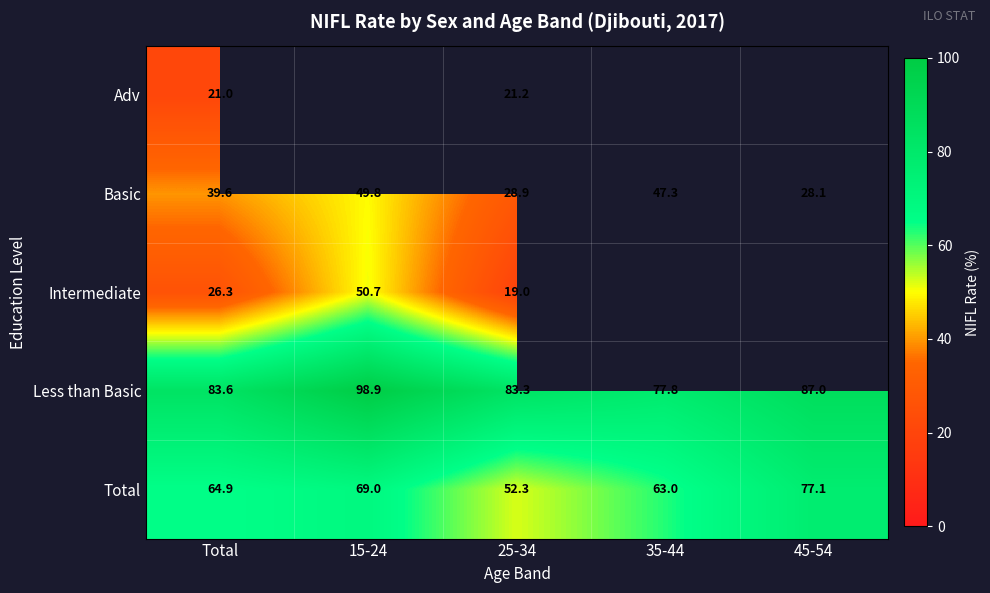

Where does the Basic series first go above 39?

Total